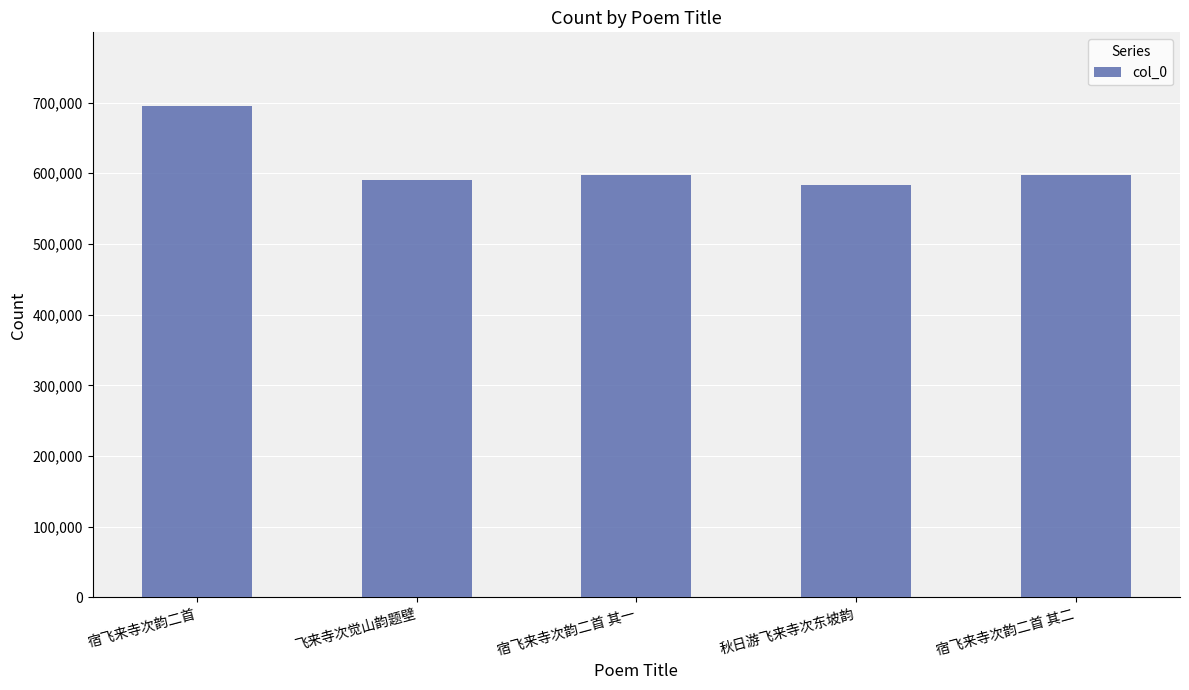

Does the chart contain stacked bars?

No